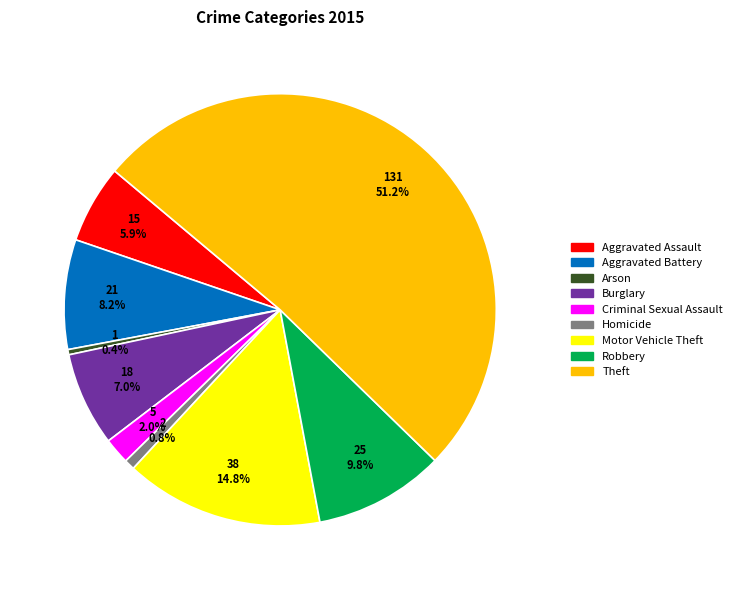

Which category has the biggest portion of the pie?

Theft